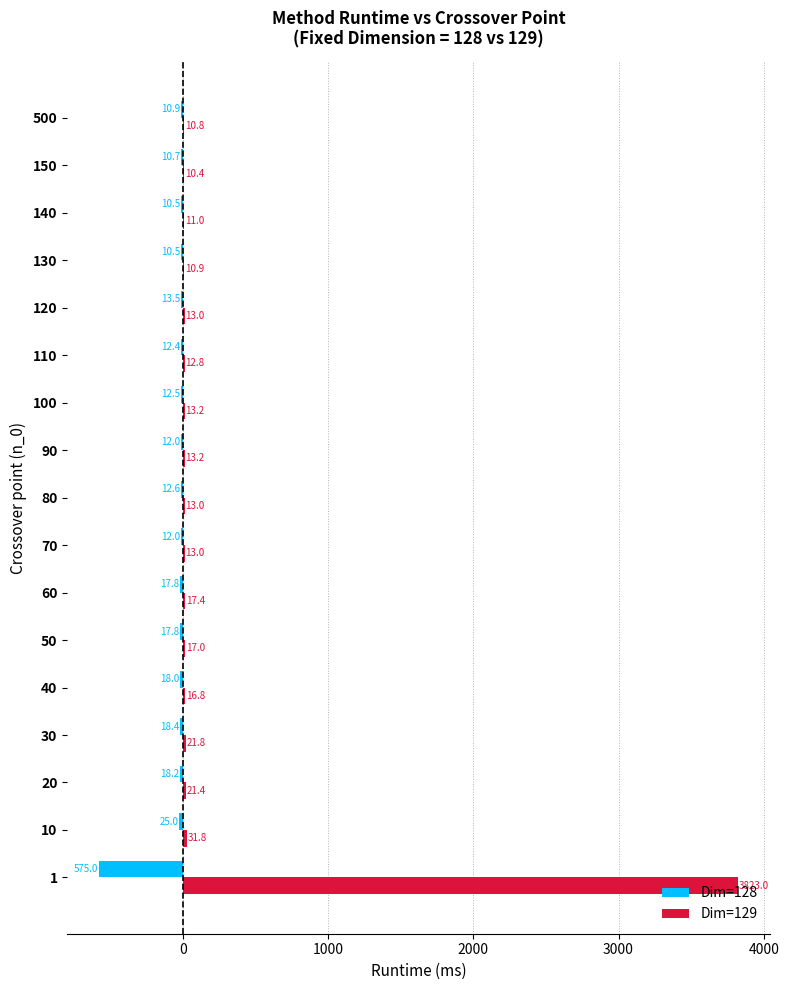

Which series changed the most between 60 and 100?

Dim=128